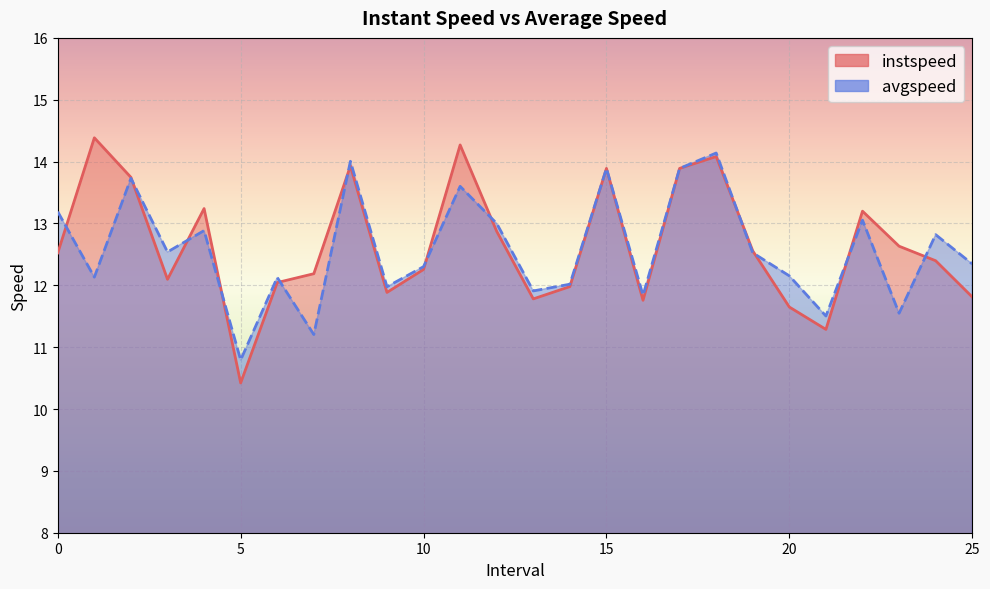

Count the number of data series in this chart.

2